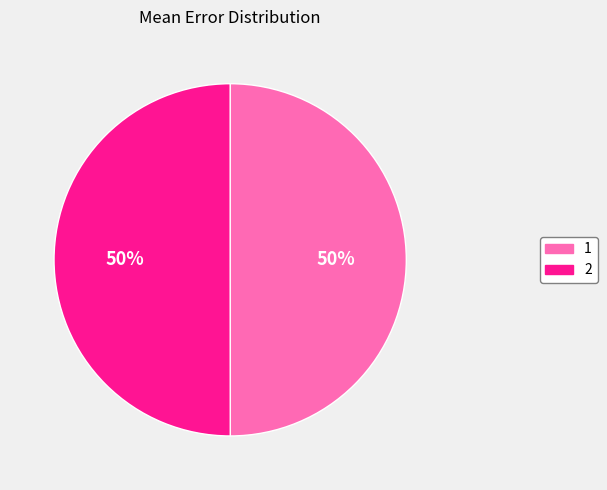

How many segments does this pie chart have?

2